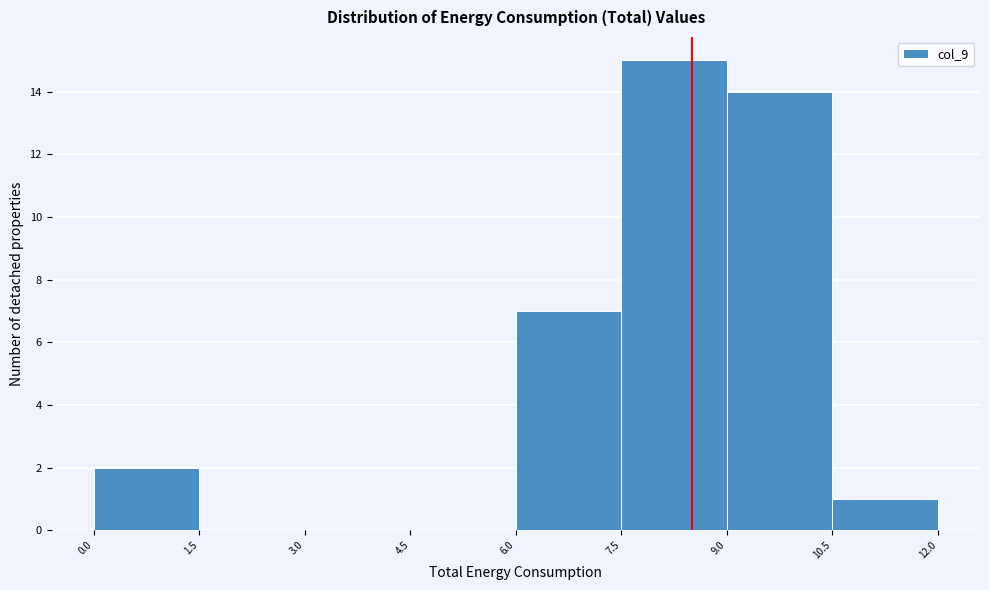

Reading left to right, transcribe this chart: for each bar, give the range it covers on the x-axis and its height. The values are not printed on the chart, so give them approximately, as read against the axis.

0.0 to 1.5: 2
1.5 to 3.0: 0
3.0 to 4.5: 0
4.5 to 6.0: 0
6.0 to 7.5: 7
7.5 to 9.0: 15
9.0 to 10.5: 14
10.5 to 12.0: 1